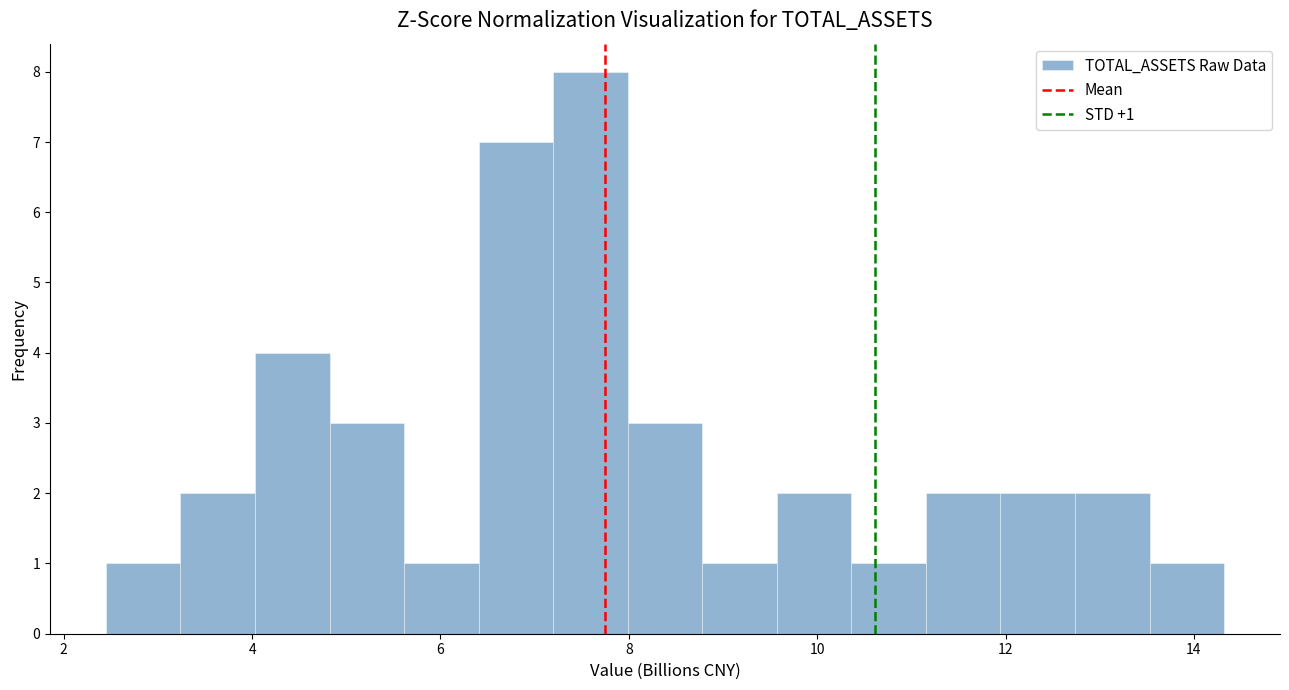

Read against the x-axis, roughly where is the centre of the tallest bar?

7.6